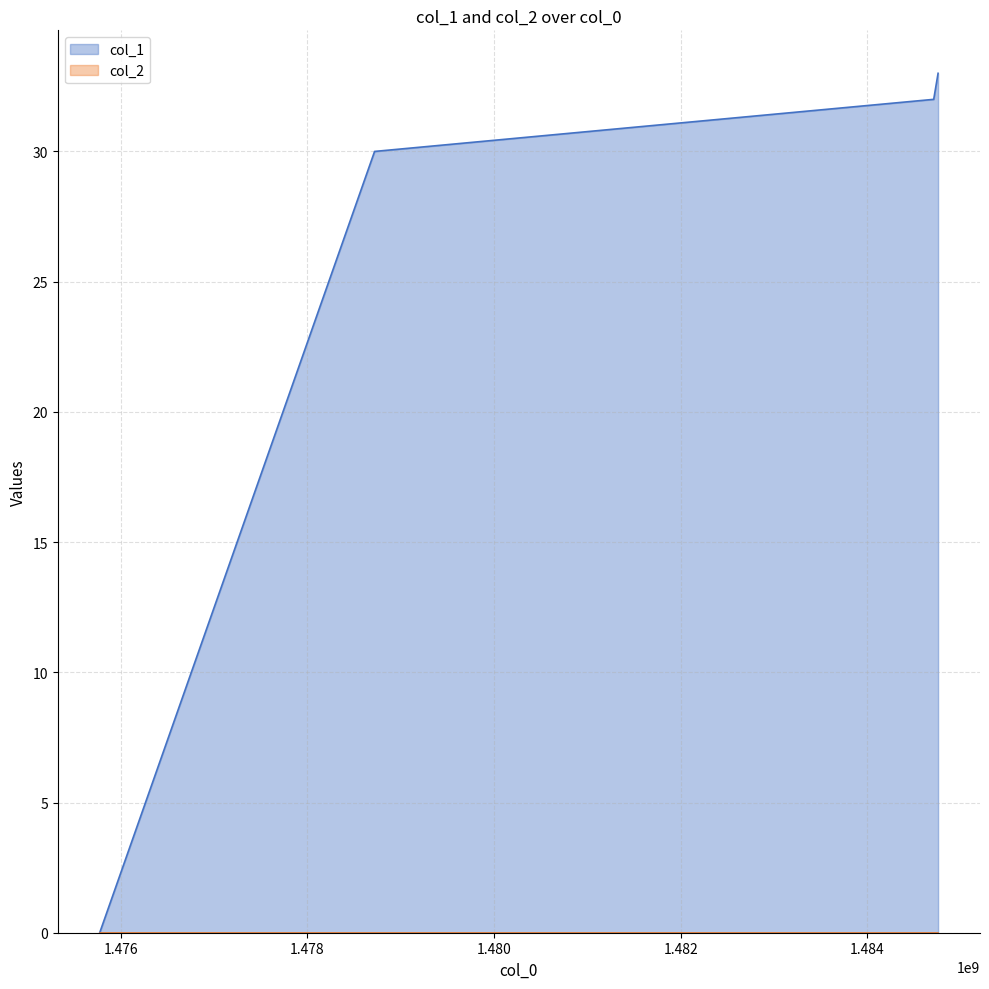

Rank the categories by value from highest to lowest.

1484756322, 1484709454, 1478718828, 1475773549